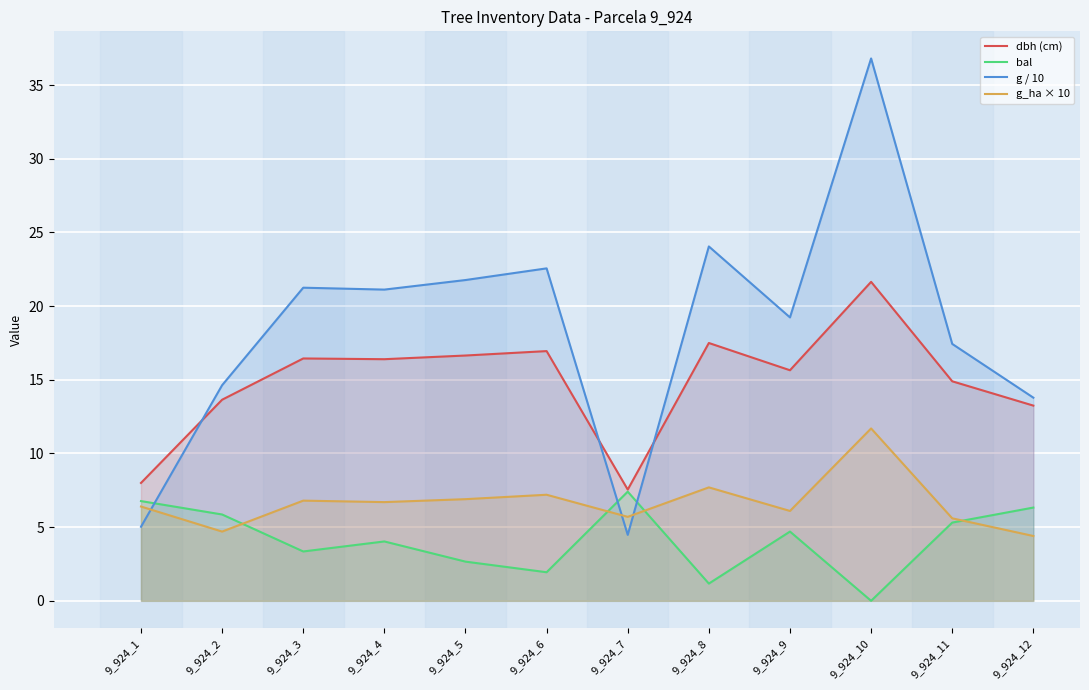

What are all the series names shown in the legend?

dbh (cm), bal, g / 10, g_ha × 10